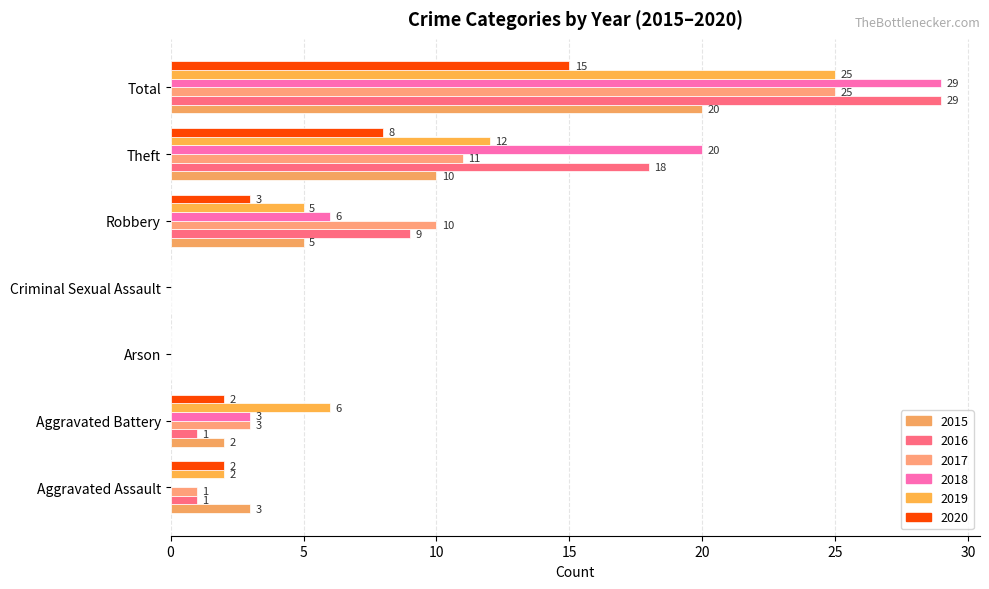

What is the average value of the 2016 series?

8